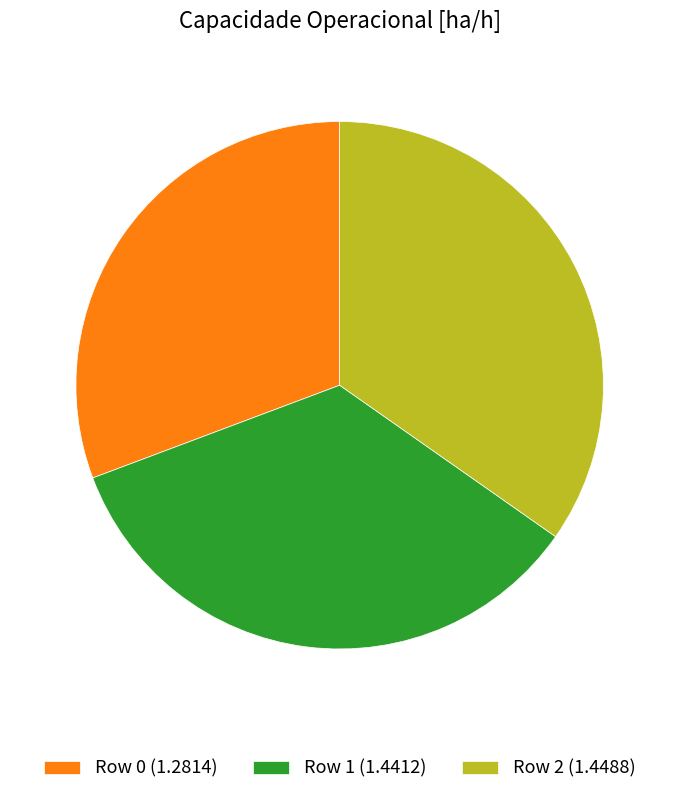

Is the sum of Row 2 (1.4488) and Row 0 (1.2814) greater than half?

Yes